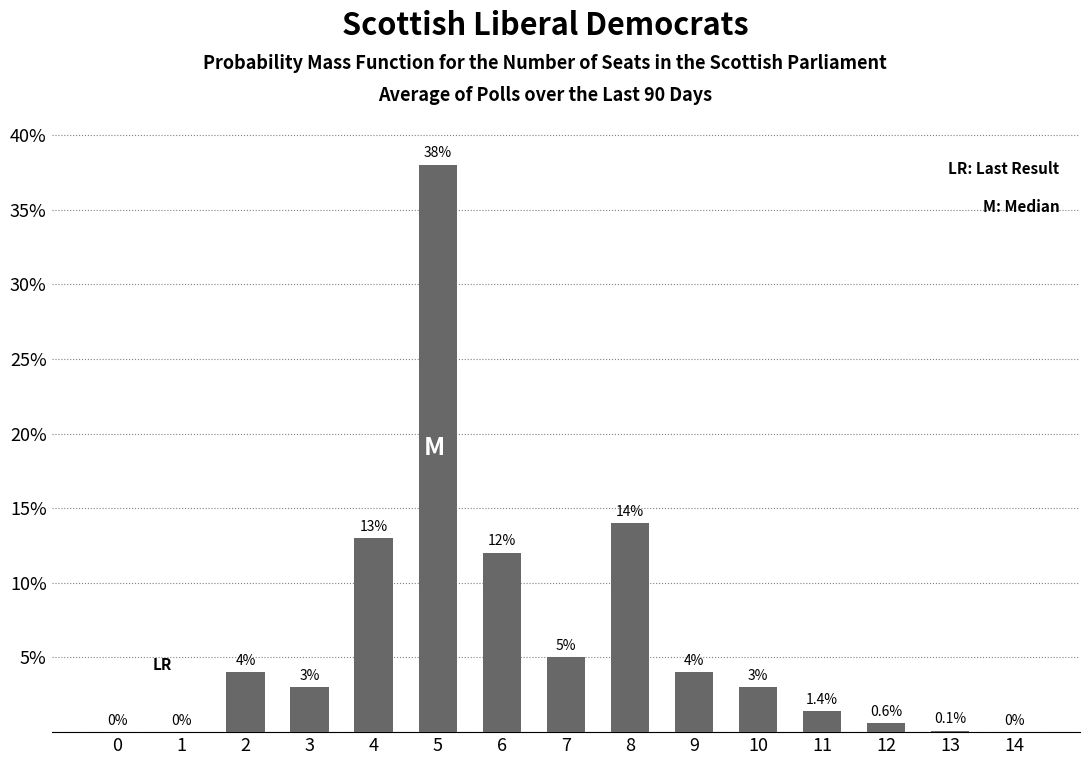

Reading right to left, what are all the values shown in this chart?

14=0.0	13=0.1	12=0.6	11=1.4	10=3.0	9=4.0	8=14.0	7=5.0	6=12.0	5=38.0	4=13.0	3=3.0	2=4.0	1=0.0	0=0.0